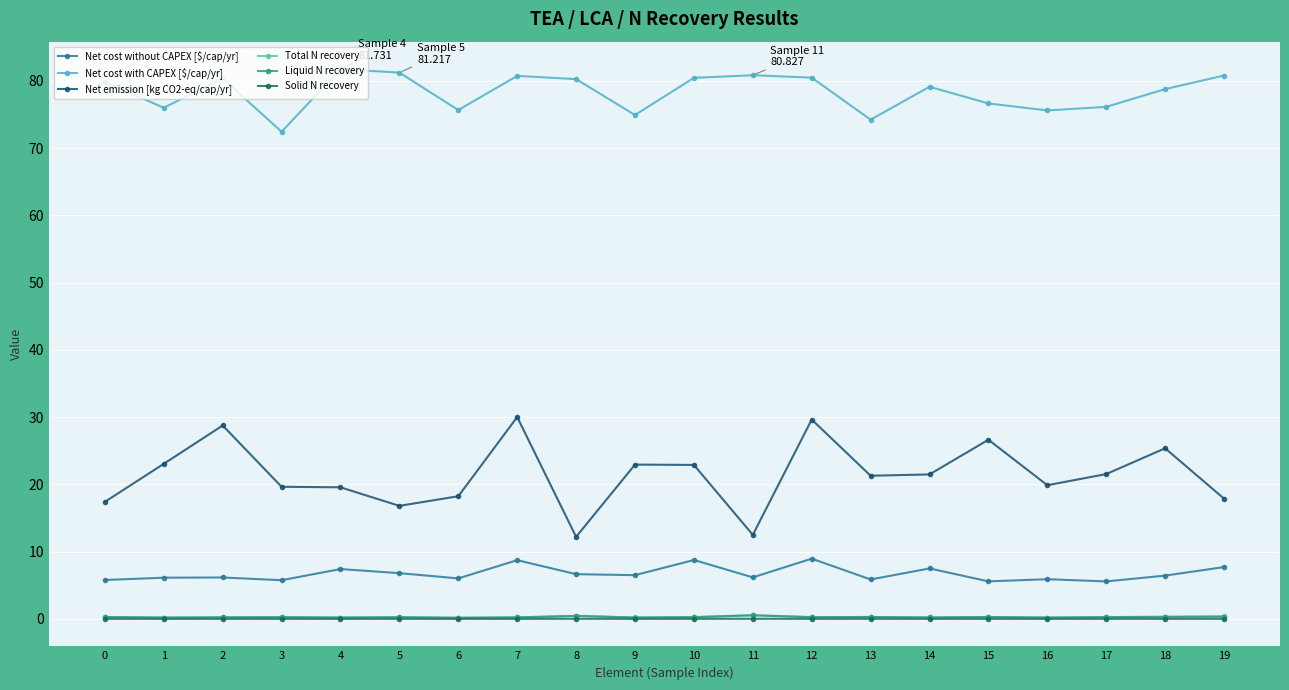

Is it true that Solid N recovery equals 0.0 at 1?

False